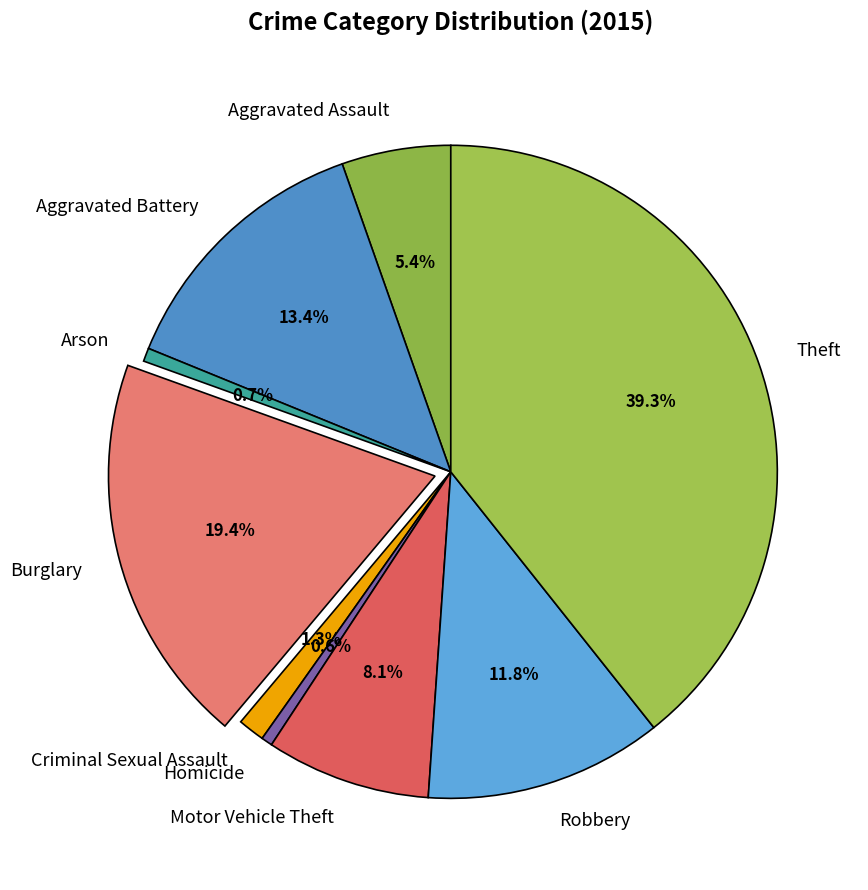

Which category has the biggest portion of the pie?

Theft